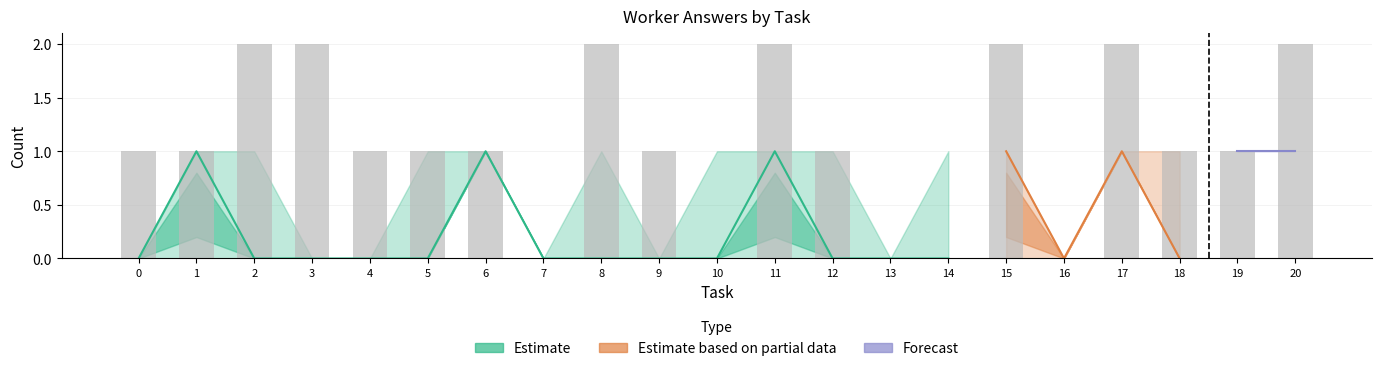

True or false: worker_lower has a value of 1 at 15.

True